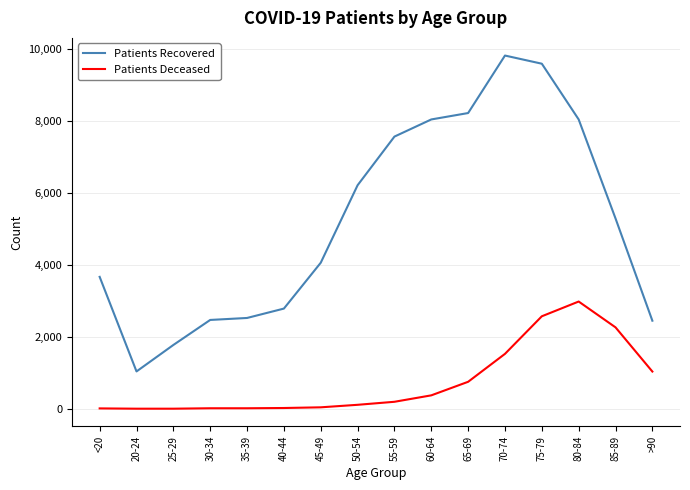

Is the value of Patients Recovered at 40-44 greater than the value of Patients Deceased at 75-79?

Yes